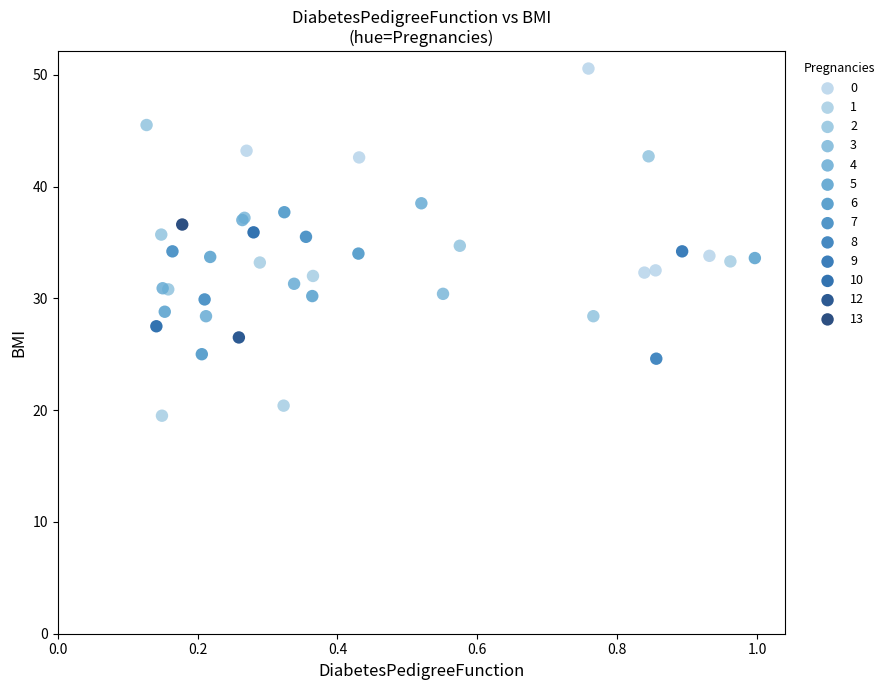

What are all the series names shown in the legend?

0, 1, 2, 3, 4, 5, 6, 7, 8, 9, 10, 12, 13